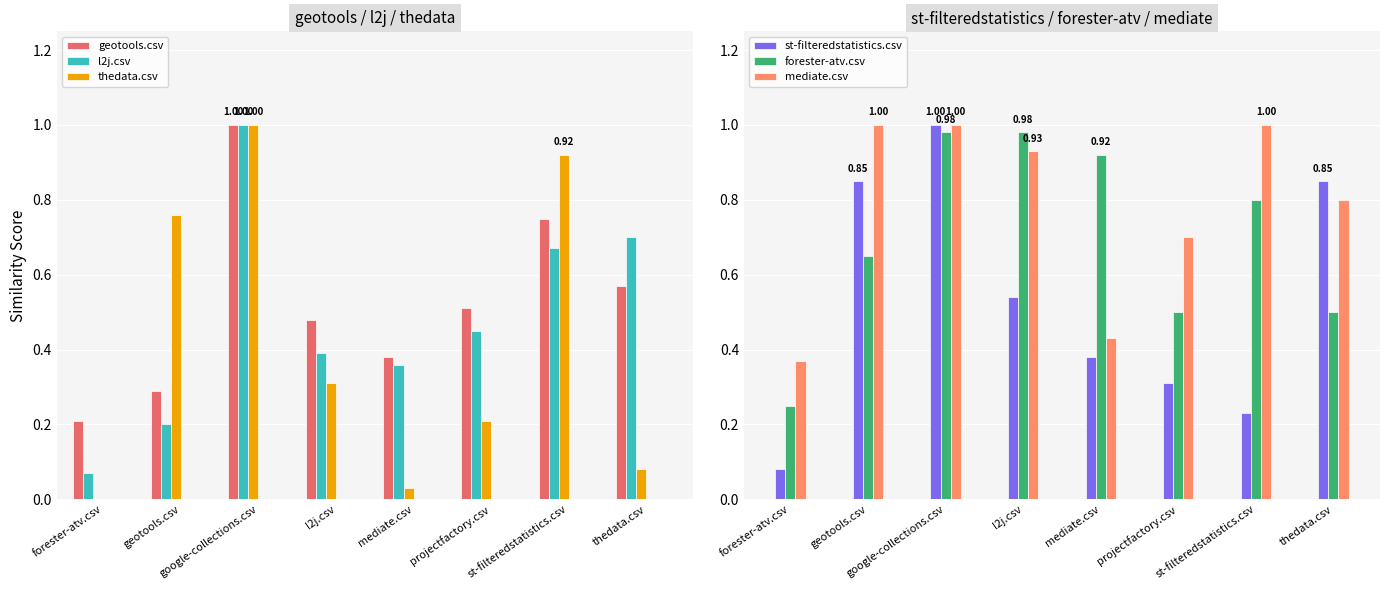

Which label corresponds to the largest value in the chart?

google-collections.csv